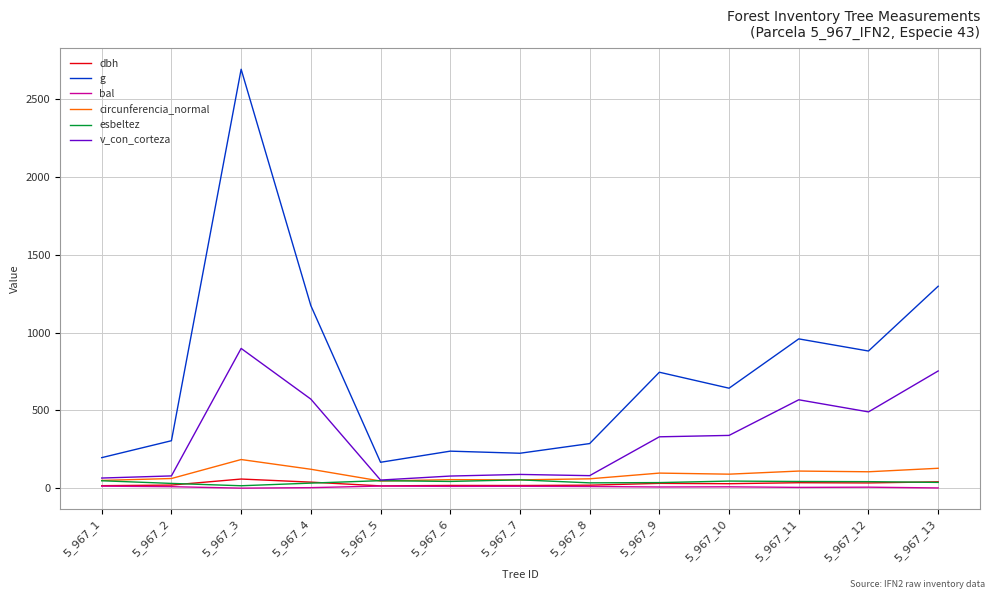

True or false: circunferencia_normal and g intersect in this chart.

False